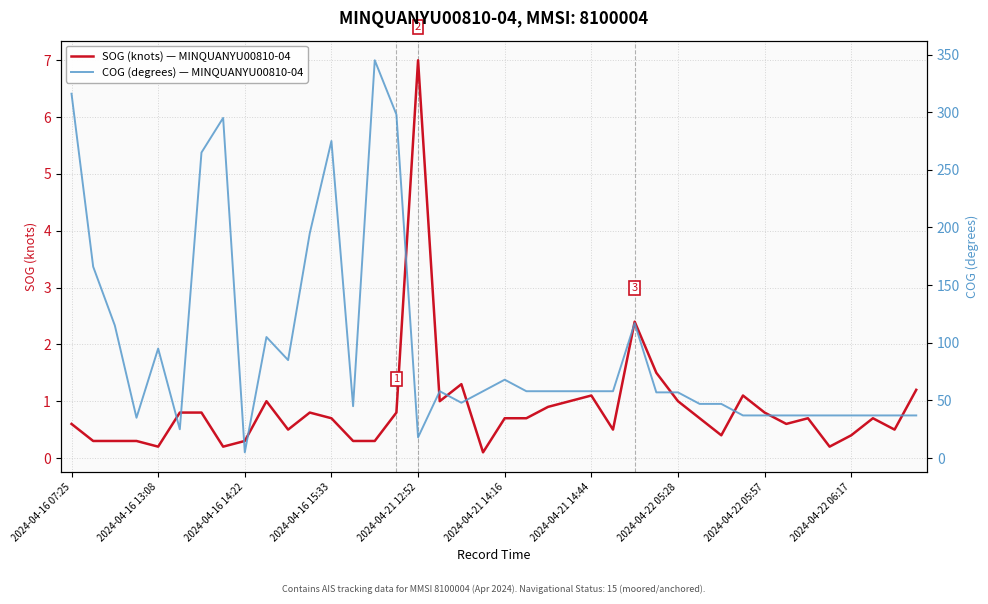

At which label does SOG (knots) — MINQUANYU00810-04 reach its peak?

2024-04-21 12:52